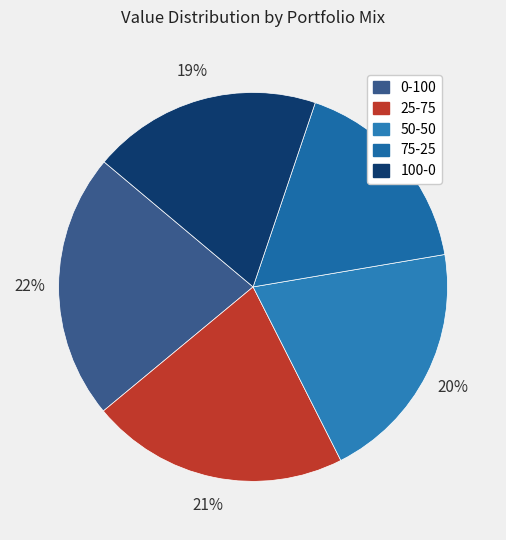

Rank the categories by value from lowest to highest.

75-25, 100-0, 50-50, 25-75, 0-100